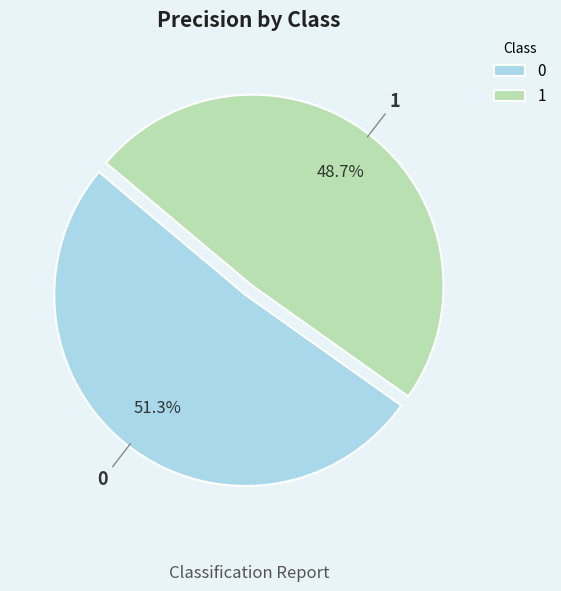

Which category has the smallest portion of the pie?

1